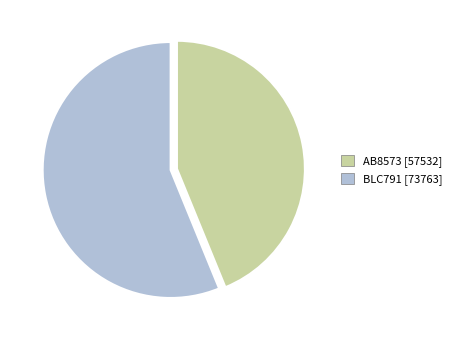

How many segments does this pie chart have?

2